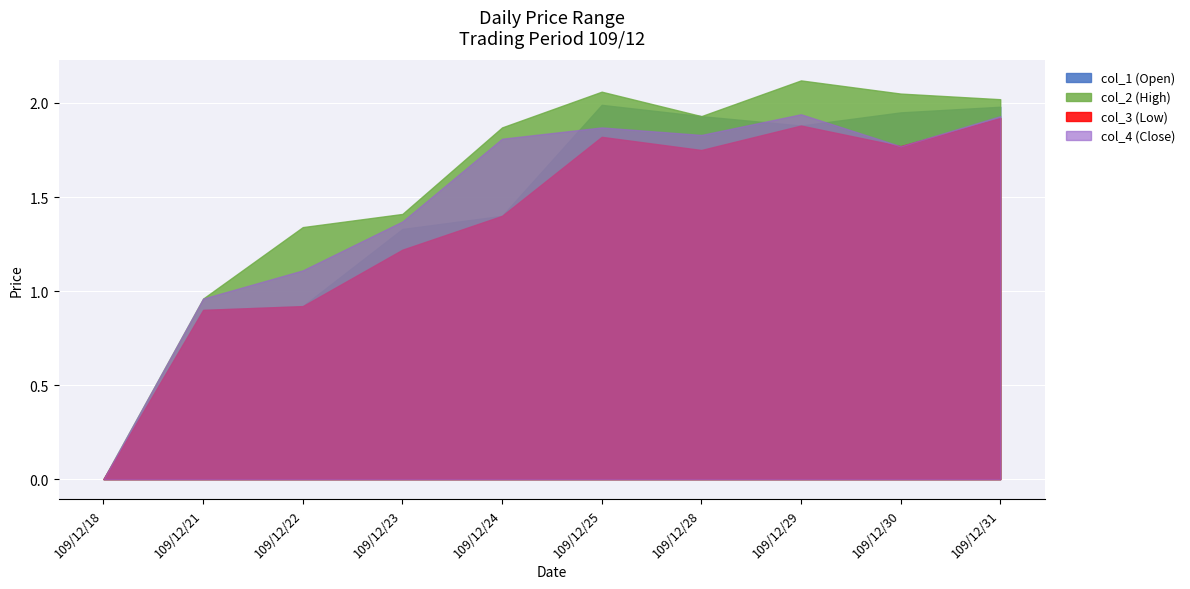

Between 109/12/24 and 109/12/30, which is larger?

109/12/30